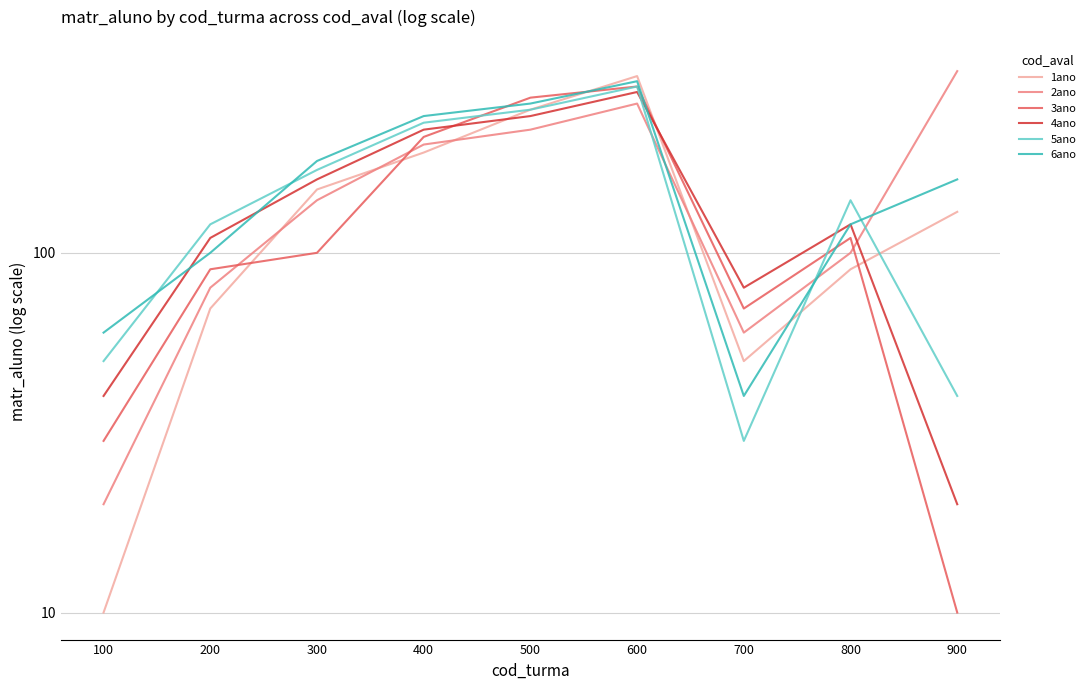

Reading left to right, extract all data points from this chart.

1ano: 100=10	200=70	300=150	400=190	500=250	600=310	700=50	800=90	900=130
2ano: 100=20	200=80	300=140	400=200	500=220	600=260	700=60	800=100	900=320
3ano: 100=30	200=90	300=100	400=210	500=270	600=290	700=70	800=110	900=10
4ano: 100=40	200=110	300=160	400=220	500=240	600=280	700=80	800=120	900=20
5ano: 100=50	200=120	300=170	400=230	500=250	600=290	700=30	800=140	900=40
6ano: 100=60	200=100	300=180	400=240	500=260	600=300	700=40	800=120	900=160